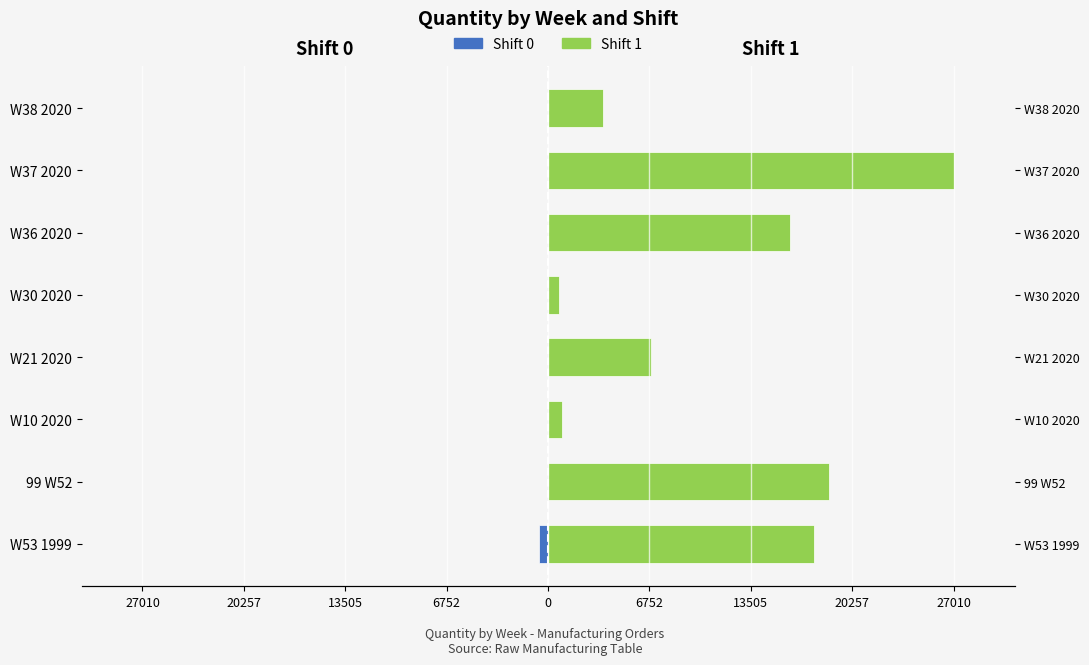

What is the lowest value of the Shift 0 series?

-585